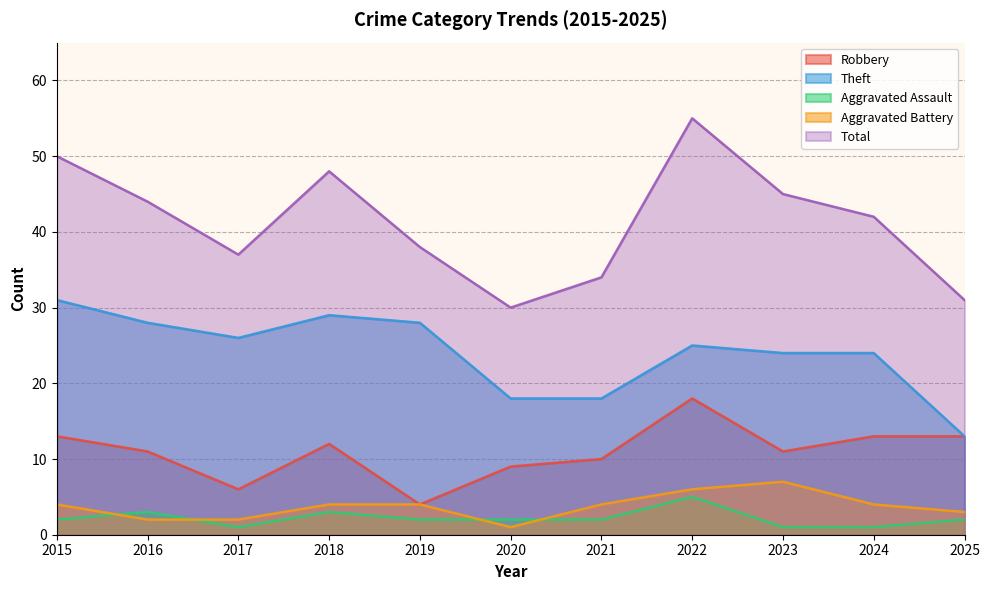

In Robbery, how many points are lower than both neighbors (excluding endpoints)?

3